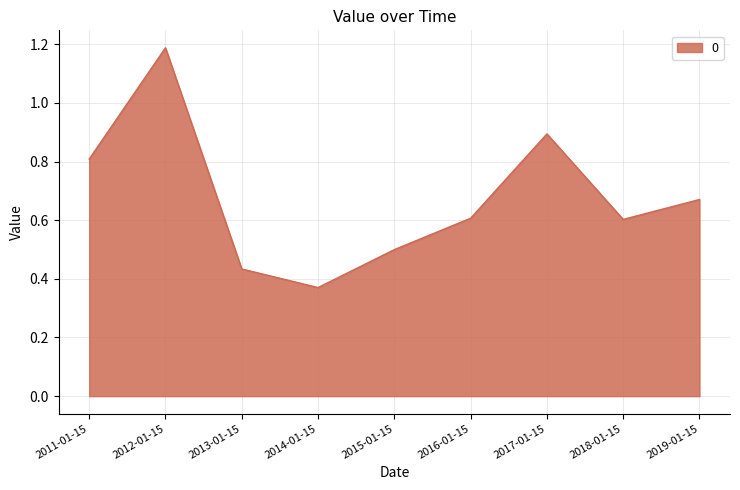

At which label is the value closest to 0?

2014-01-15